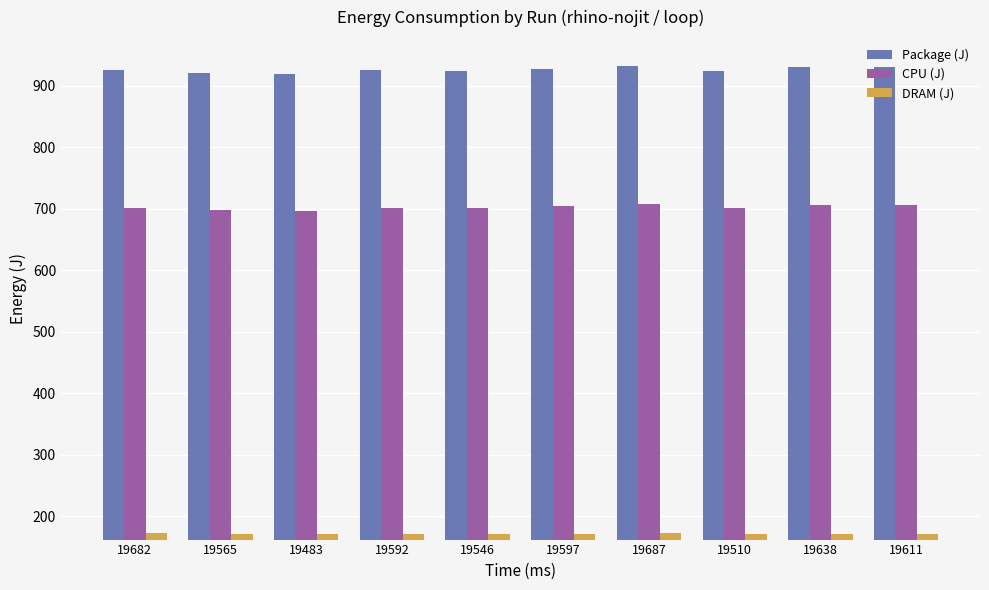

Does the chart contain stacked bars?

No